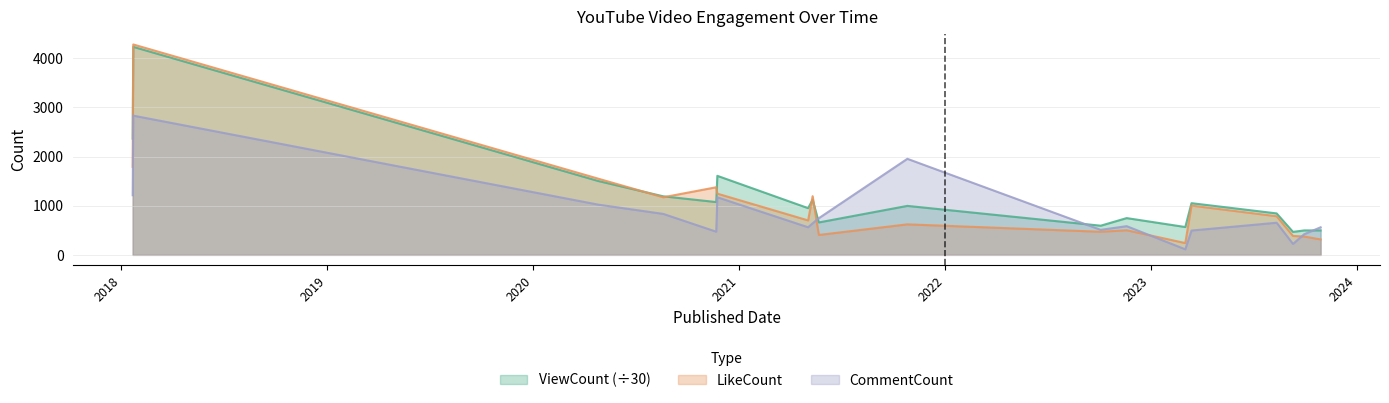

Which series has the widest spread of values?

LikeCount